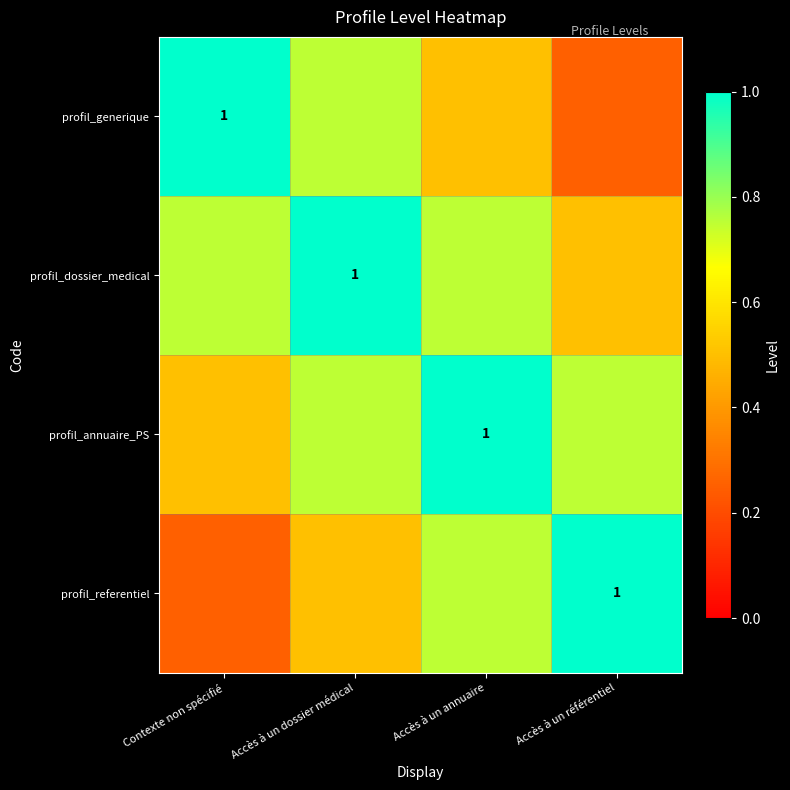

How many distinct data groups are displayed?

4